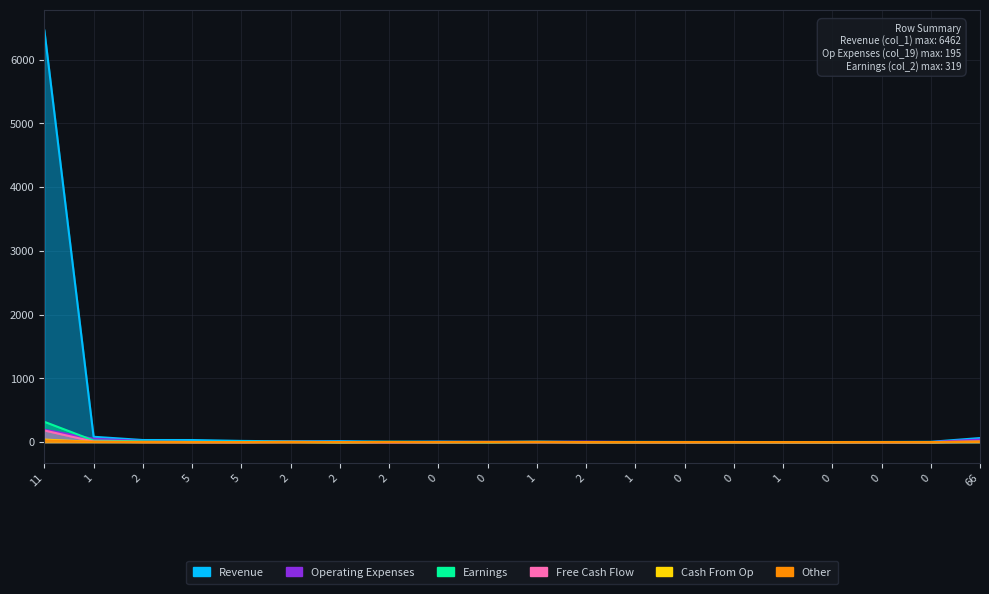

What is the sum of all col_7 values?

51